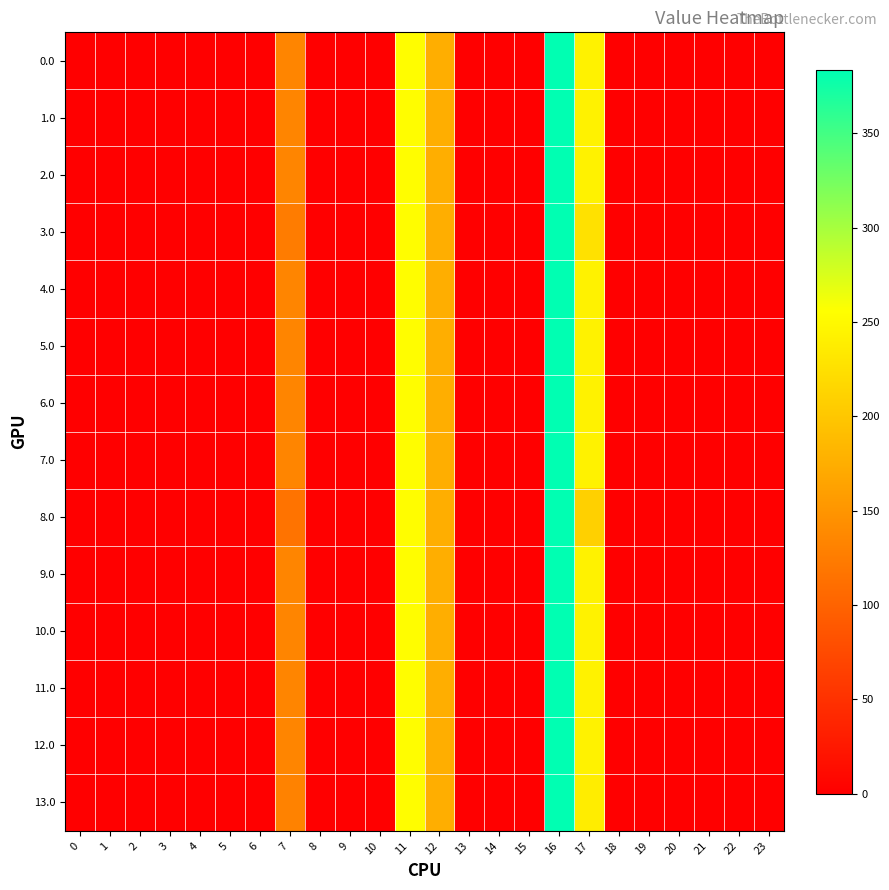

What is the greatest value displayed?

383.7